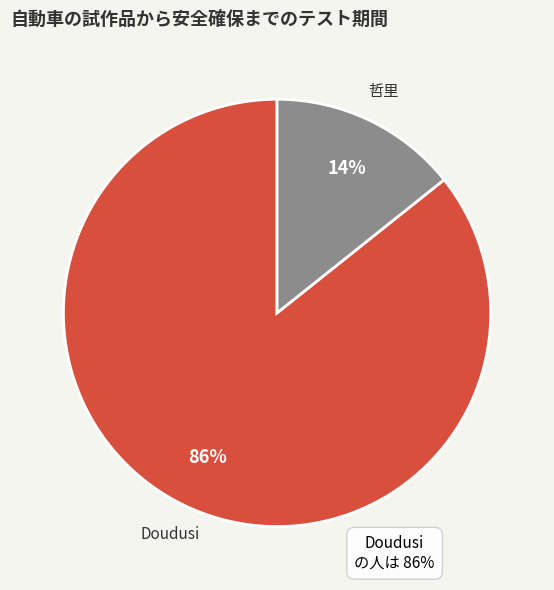

How many segments does this pie chart have?

2